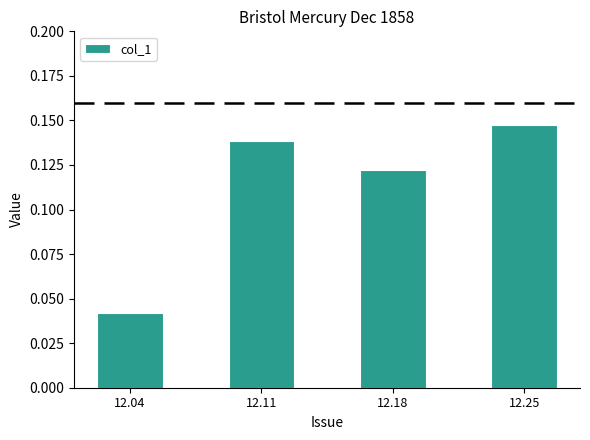

What is the sum of the values at 12.11 and 12.18?

0.3